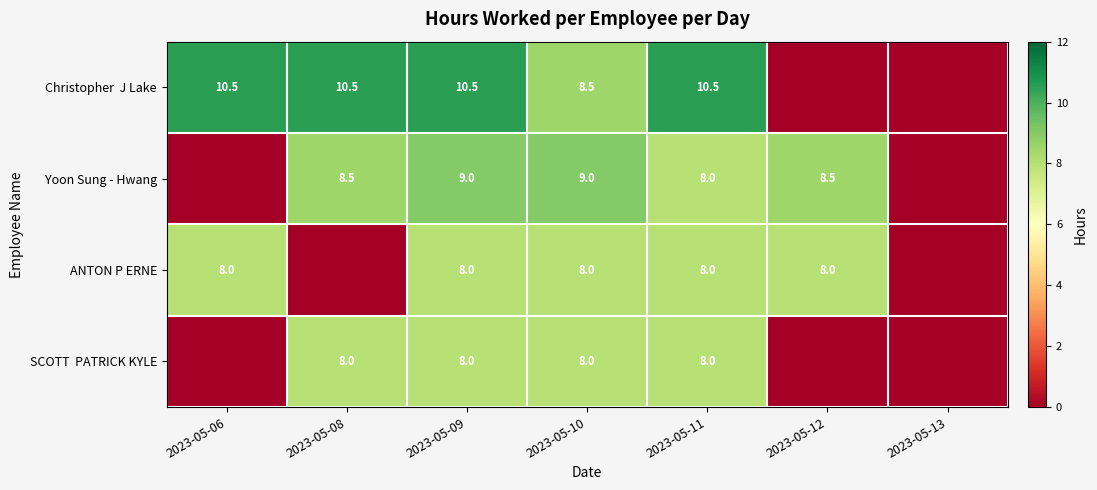

Is it true that ANTON P ERNE equals 2.2 at 2023-05-12?

False